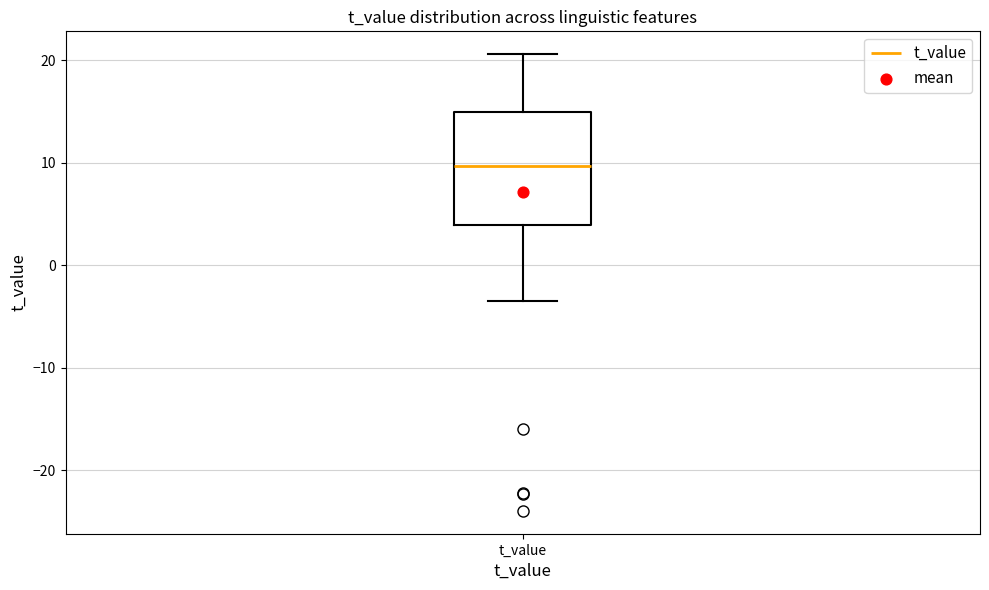

Transcribe this box plot: give where the median line is, the range the box spans, and where the two whiskers end, as read against the y-axis. The values are not printed on the chart, so give them approximately, as read against the axis.

median 10, box 4 to 15, whiskers -4 to 21